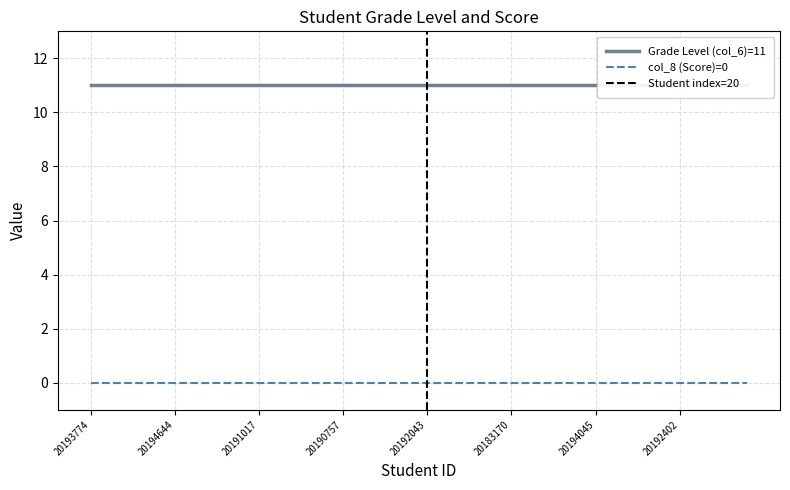

True or false: Grade Level (col_6) and col_8 (Score) cross at least once.

False